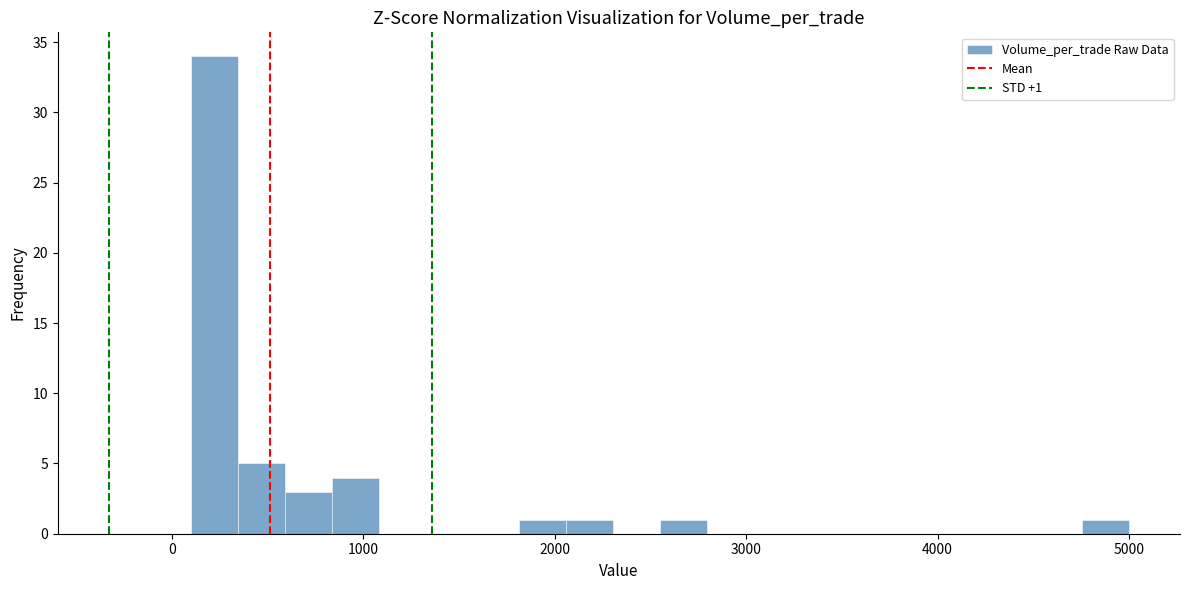

Read against the x-axis, roughly where is the centre of the tallest bar?

200